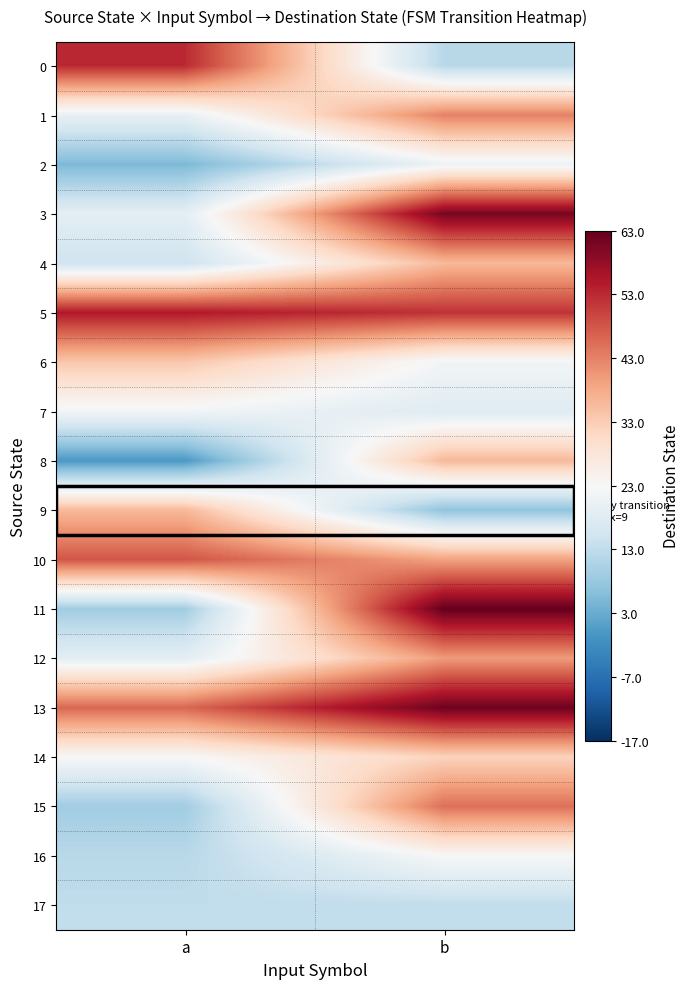

What is the total value across all series at b?

625